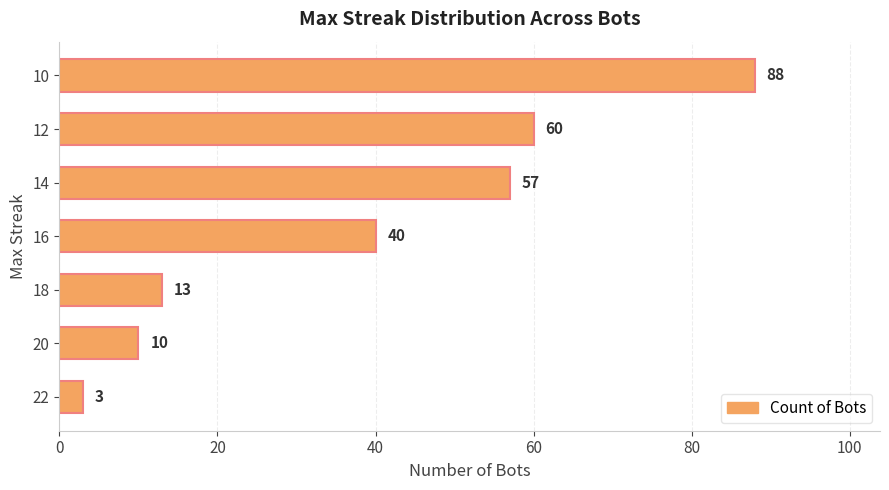

Between 16 and 14, which is larger?

14